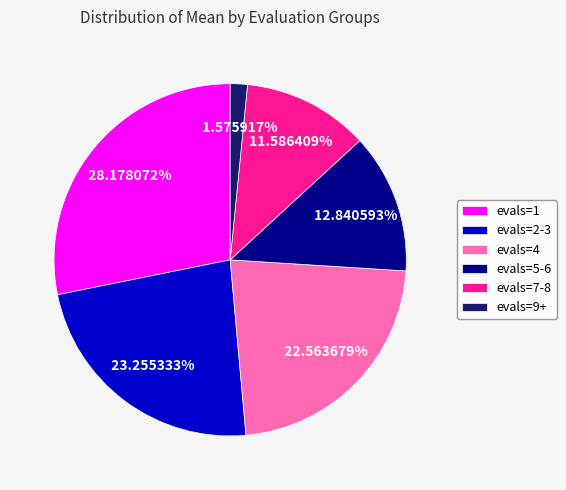

Approximately how many times larger is the value at evals=2-3 compared to evals=4?

1.0